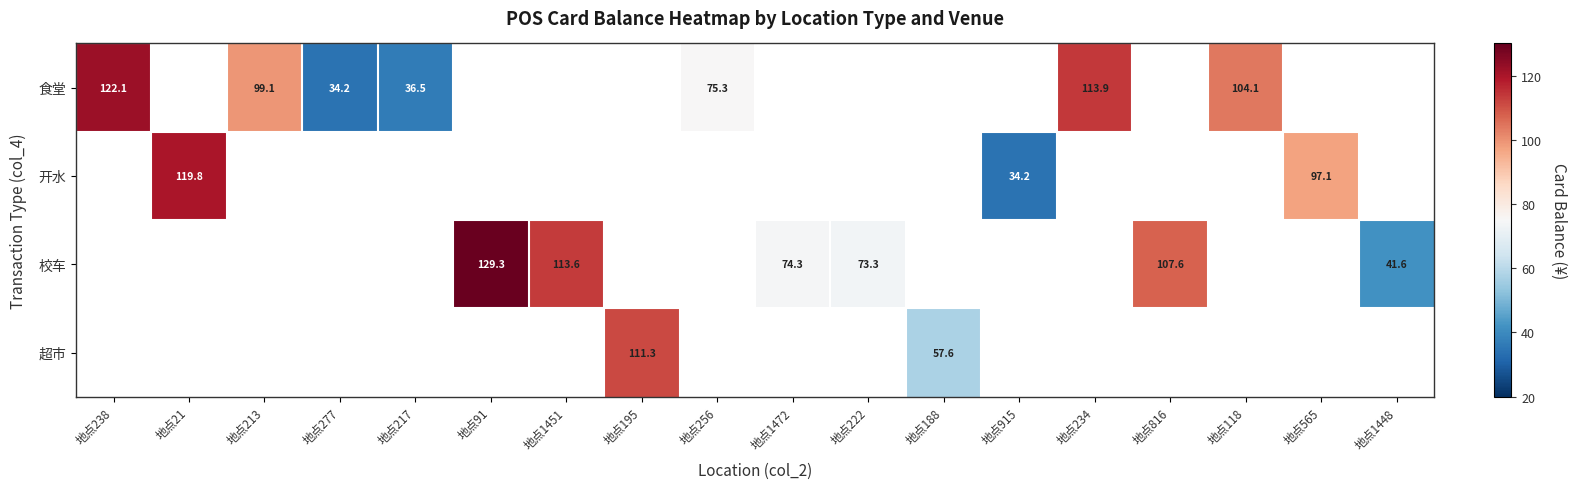

Is it true that 校车 equals 74.3 at 地点1472?

True